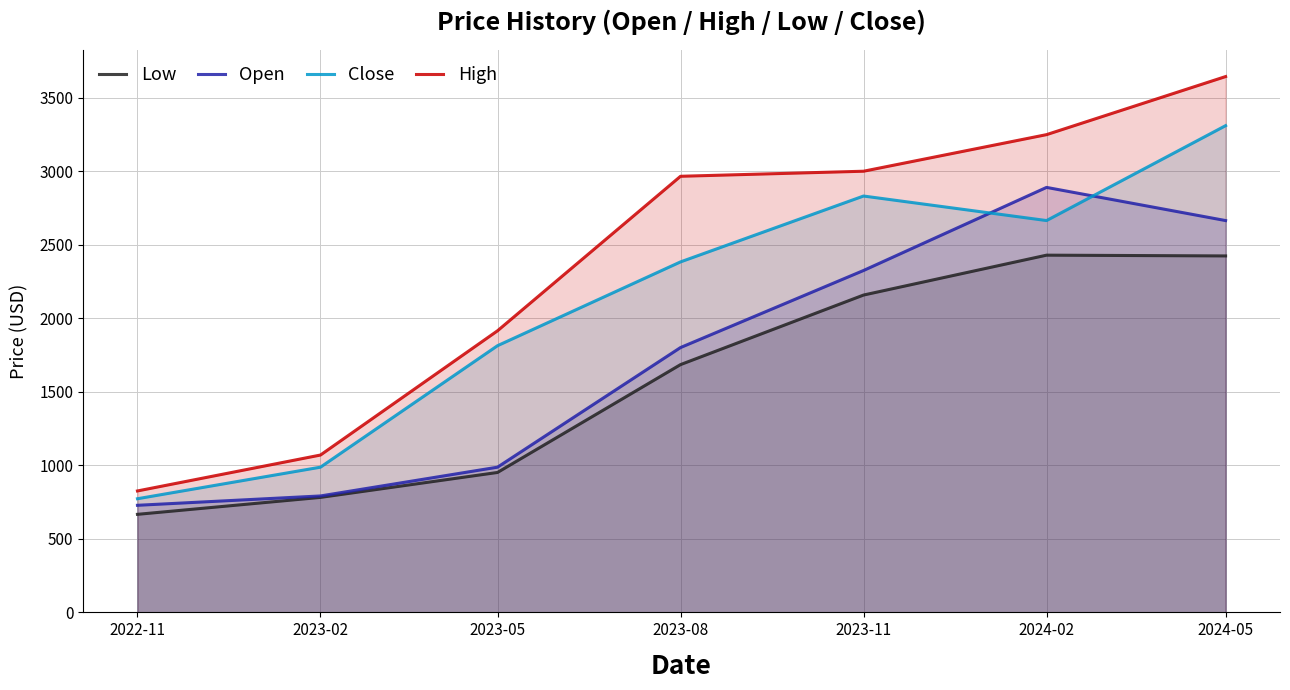

Reading left to right, extract all data points from this chart.

Low: 2022-11=666.8	2023-02=782.0	2023-05=951.5	2023-08=1685.0	2023-11=2158.0	2024-02=2429.2	2024-05=2424.0
Open: 2022-11=728.2	2023-02=791.8	2023-05=987.5	2023-08=1801.0	2023-11=2325.0	2024-02=2890.0	2024-05=2664.5
Close: 2022-11=772.9	2023-02=987.5	2023-05=1813.6	2023-08=2383.4	2023-11=2831.3	2024-02=2664.5	2024-05=3309.8
High: 2022-11=825.8	2023-02=1070.0	2023-05=1914.9	2023-08=2965.6	2023-11=3000.0	2024-02=3248.9	2024-05=3643.7